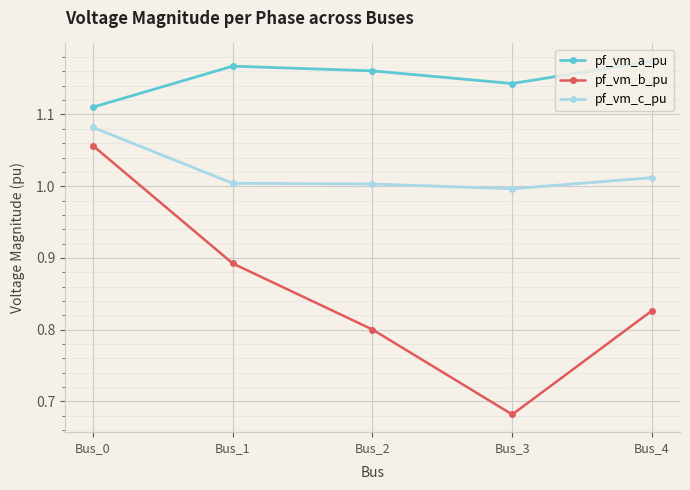

True or false: pf_vm_b_pu has a value of 1.4 at Bus_2.

False